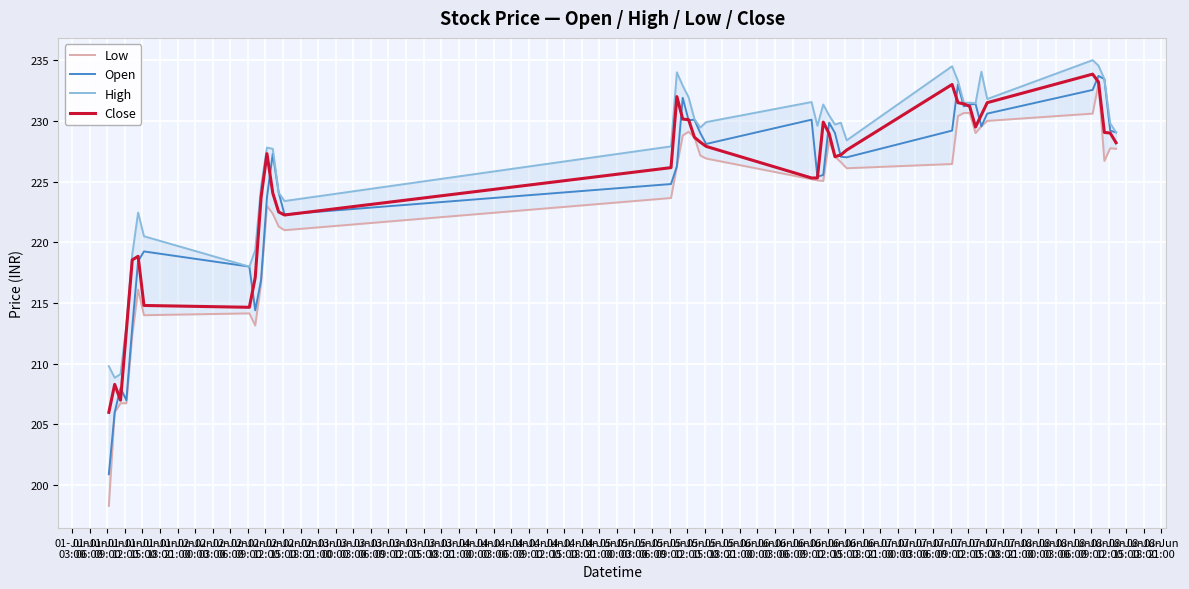

What is the highest value of the Open series?

233.7